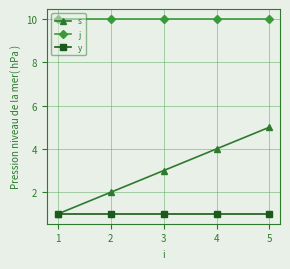

What is the difference between the s values at 4 and 3?

1